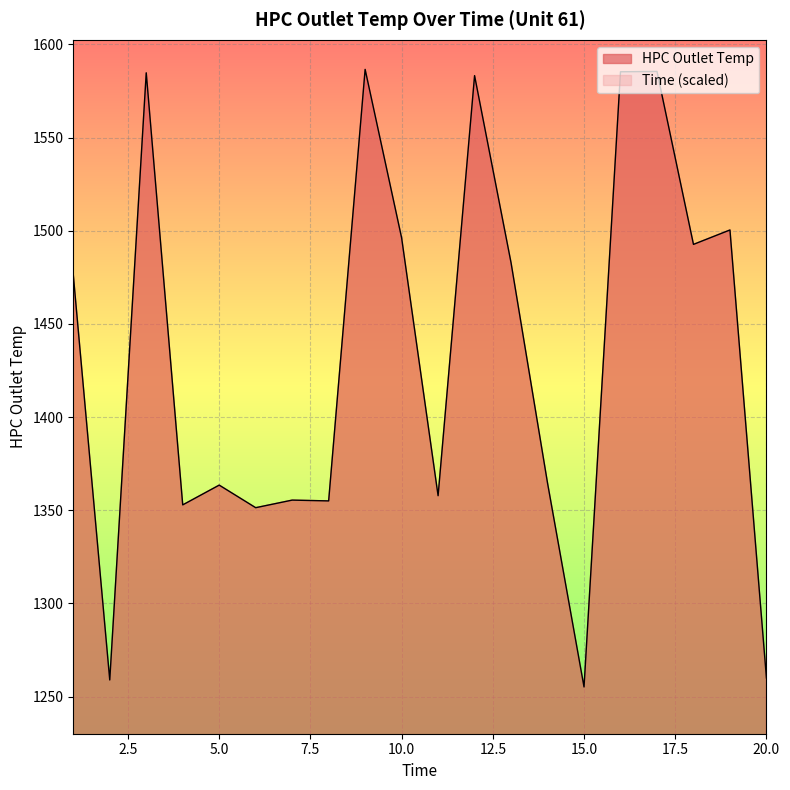

What is the spread (max minus min) of values at 13?

1462.1